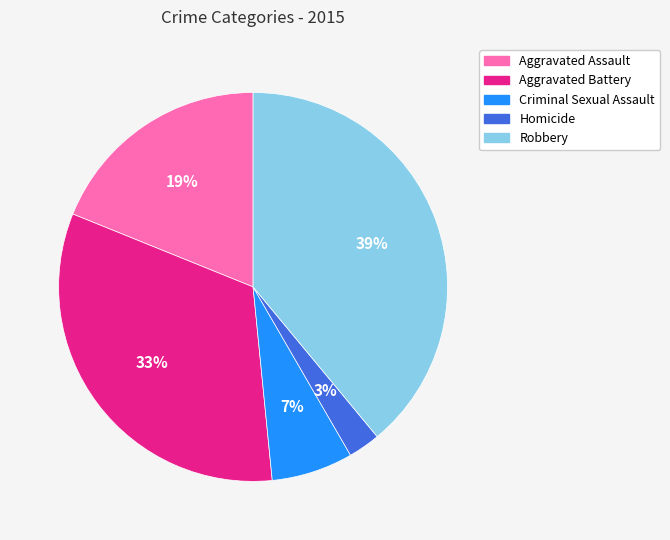

Between Aggravated Assault and Robbery, which is larger?

Robbery